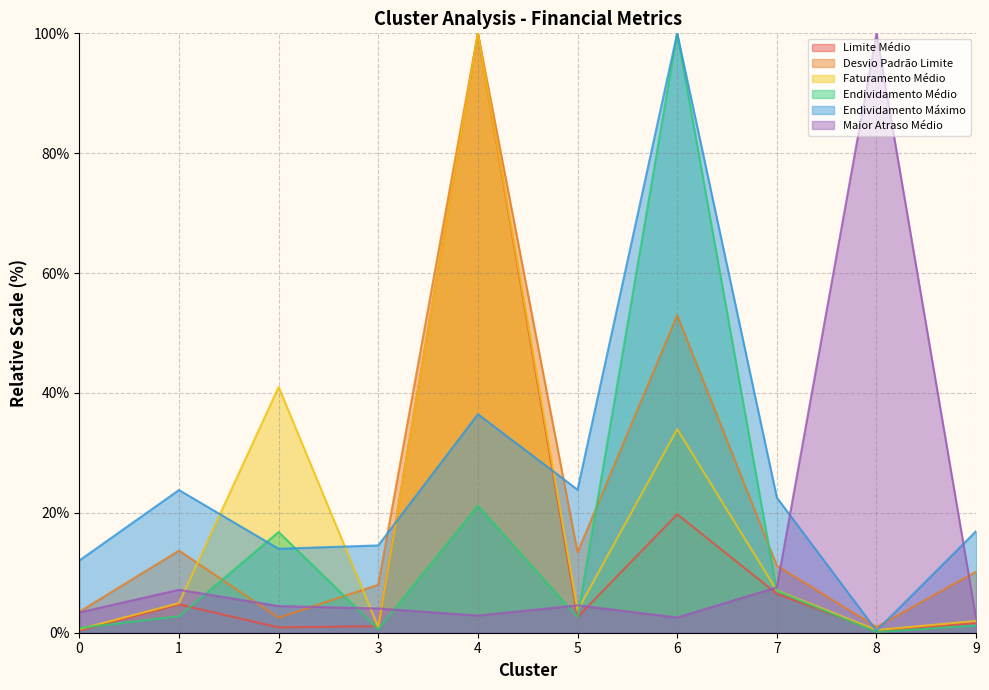

What is the approximate value of Faturamento Médio at 6?

34.0